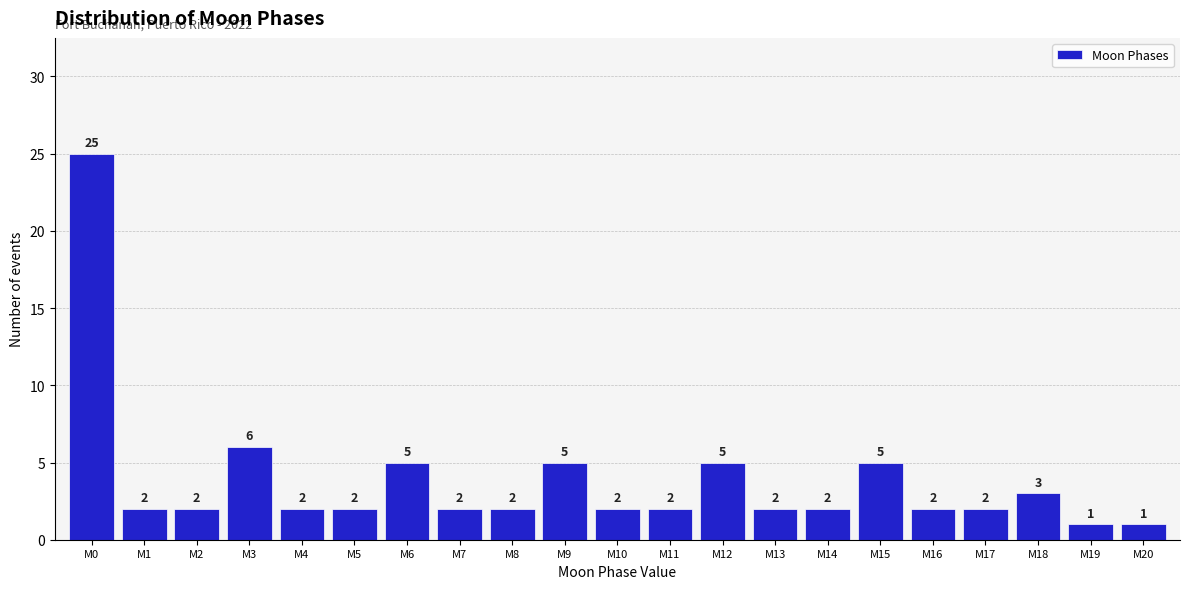

Reading left to right, extract all data points from this chart.

M0=25	M1=2	M2=2	M3=6	M4=2	M5=2	M6=5	M7=2	M8=2	M9=5	M10=2	M11=2	M12=5	M13=2	M14=2	M15=5	M16=2	M17=2	M18=3	M19=1	M20=1